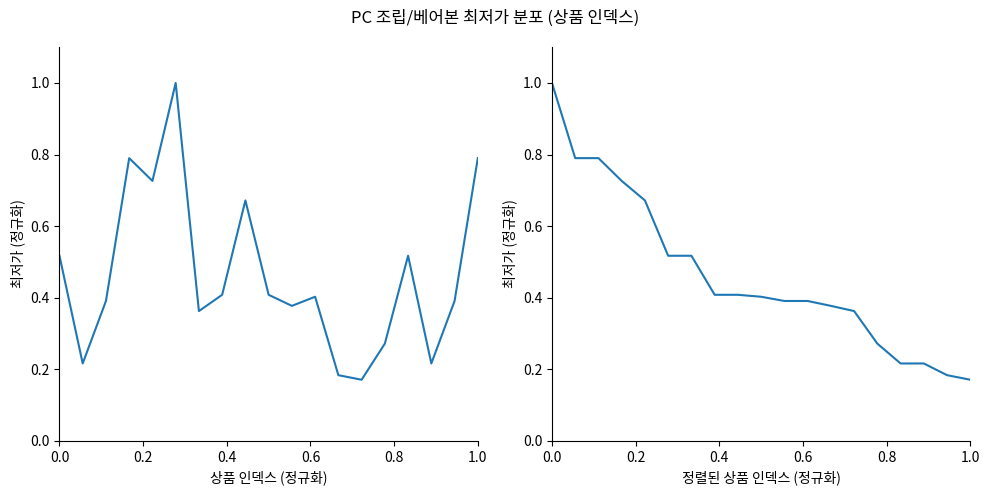

True or false: 최저가 and 최저가 (정렬) cross at least once.

True